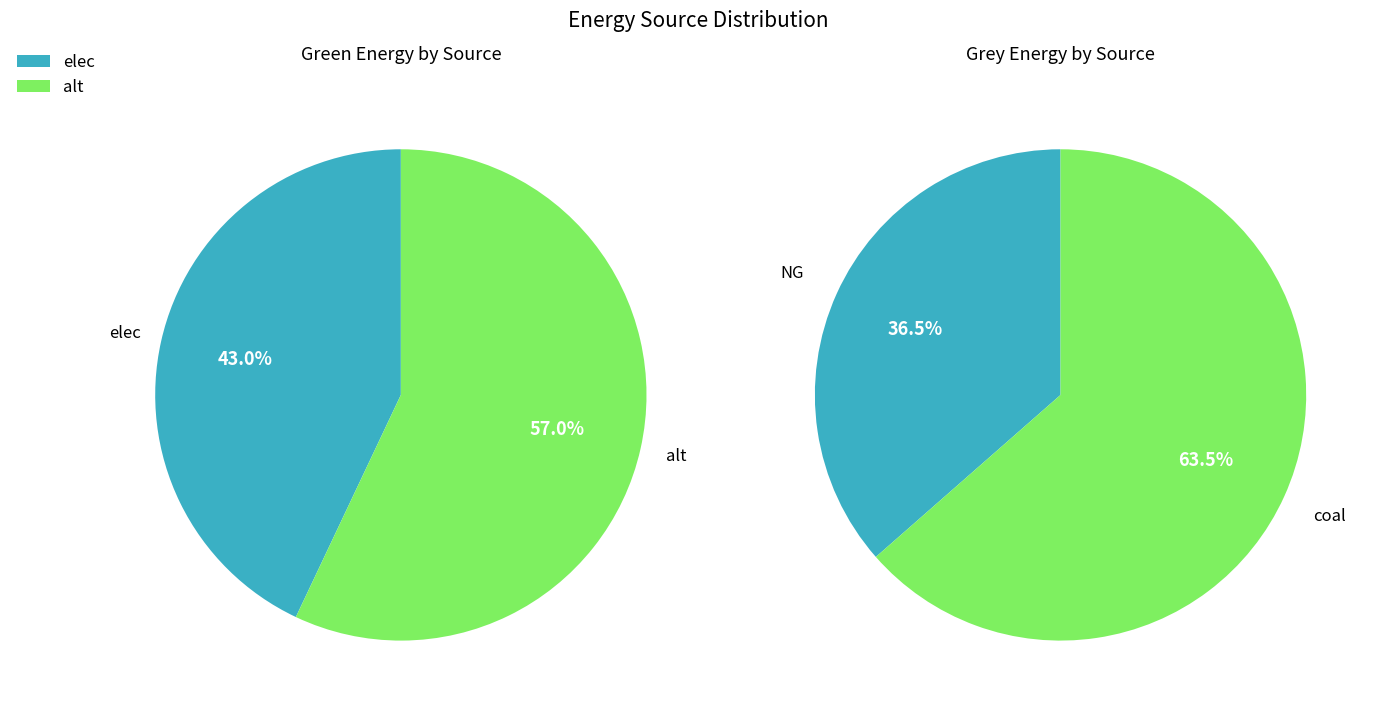

Is it true that alt is 45% of the pie?

False